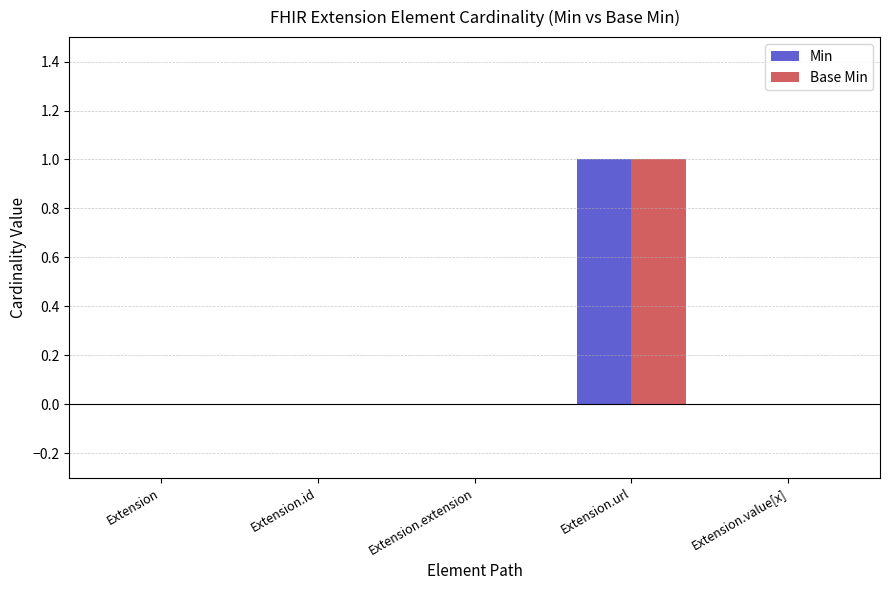

Is the value of Base Min at Extension.id greater than the value of Min at Extension.url?

No